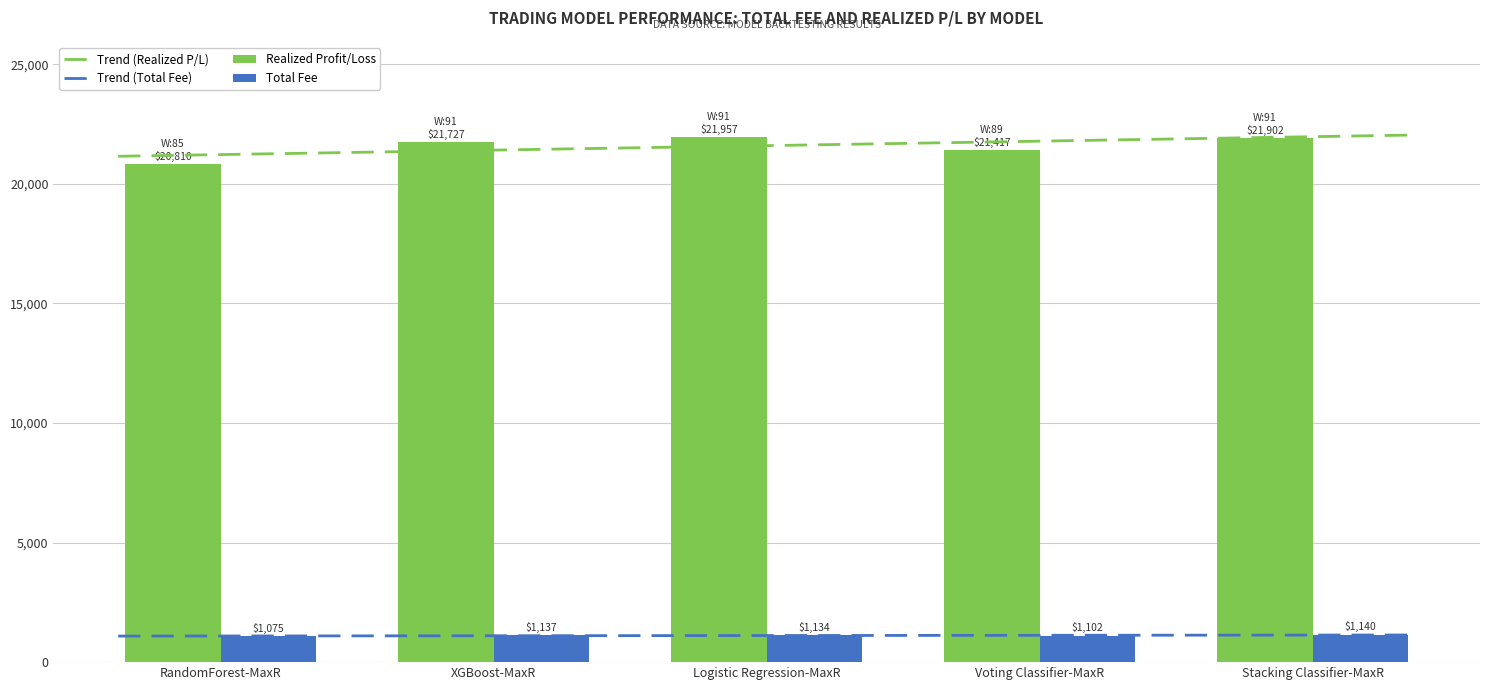

Which has a higher value, Stacking Classifier-MaxR or RandomForest-MaxR?

Stacking Classifier-MaxR